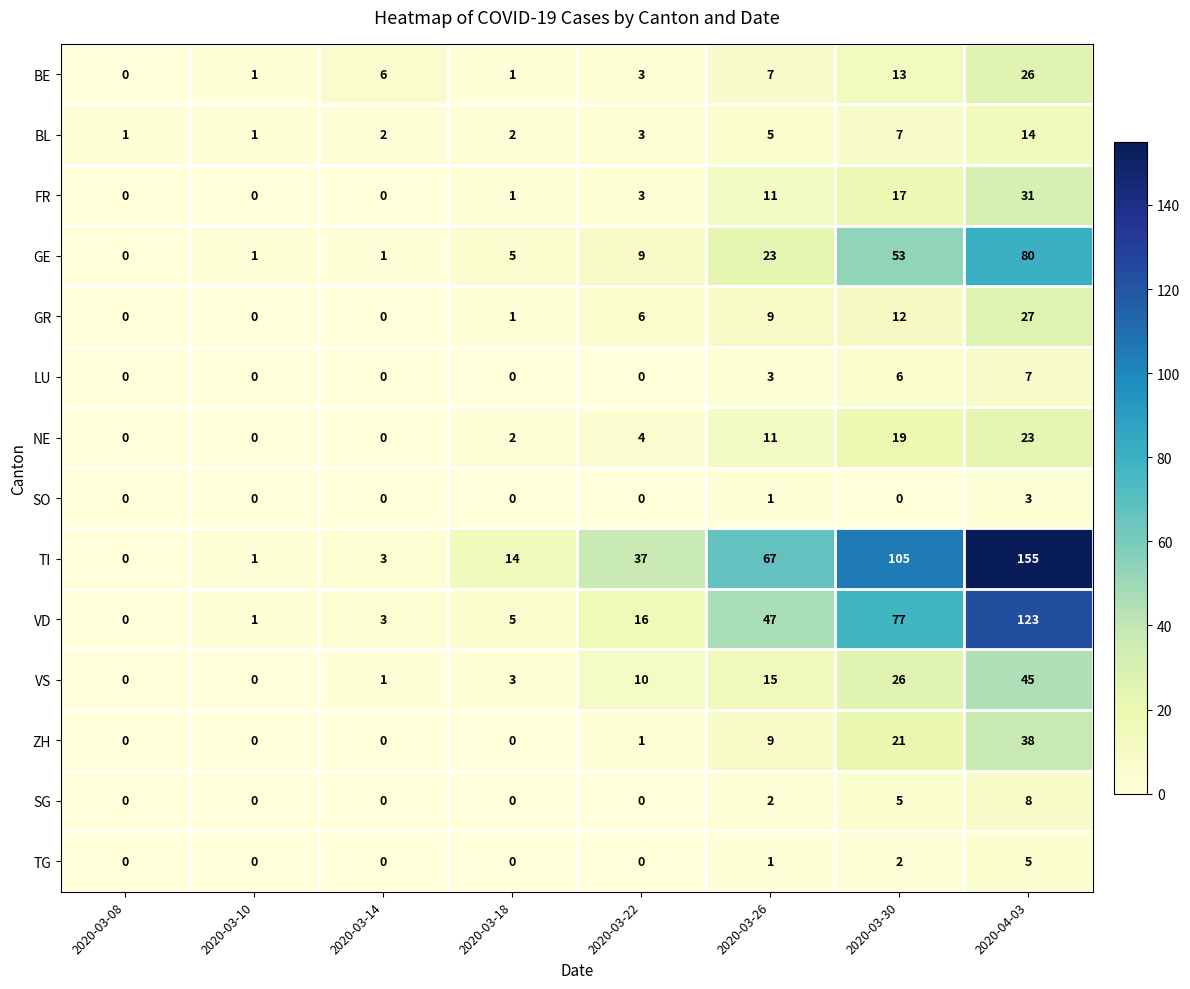

At which label does FR reach its peak?

2020-04-03